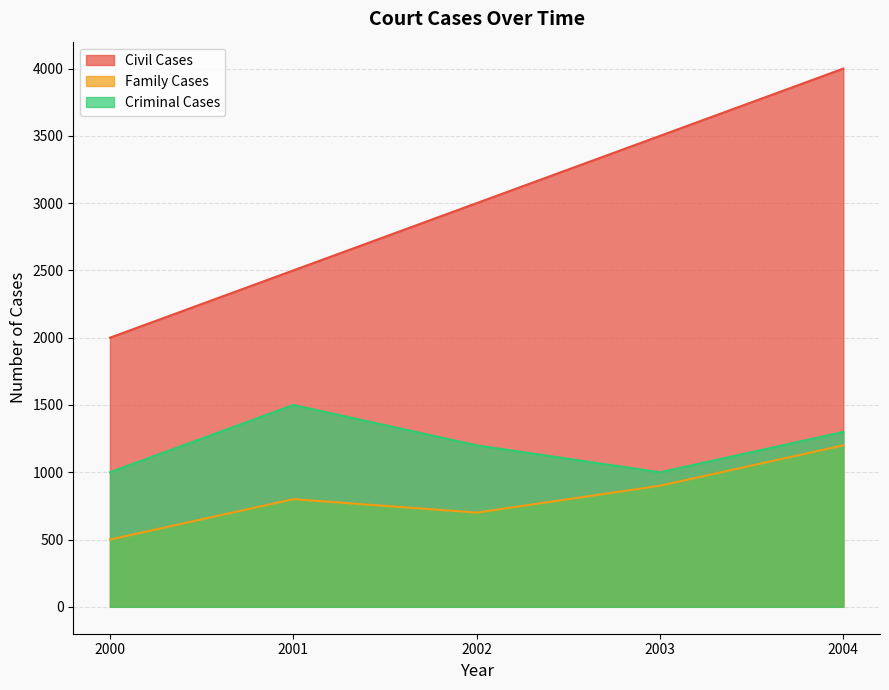

What is the value of the Civil Cases point at the 5th from the left?

4000